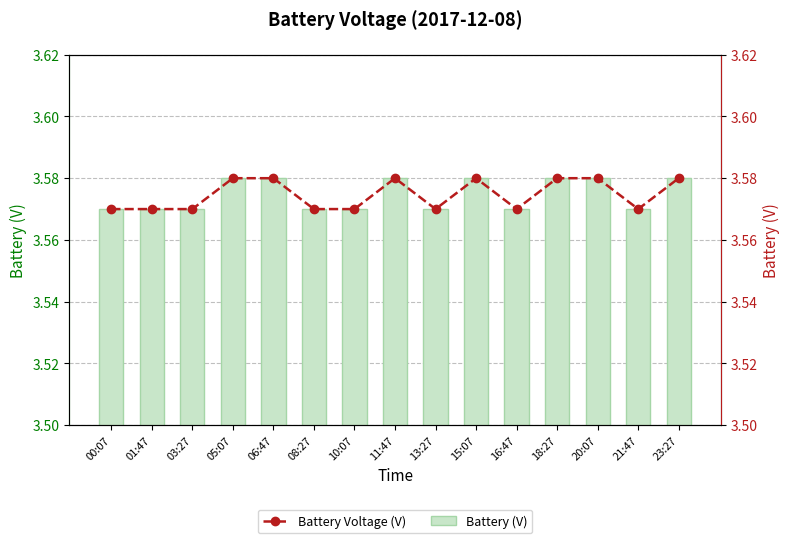

Which series changed the most between 03:27 and 11:47?

Battery (V)